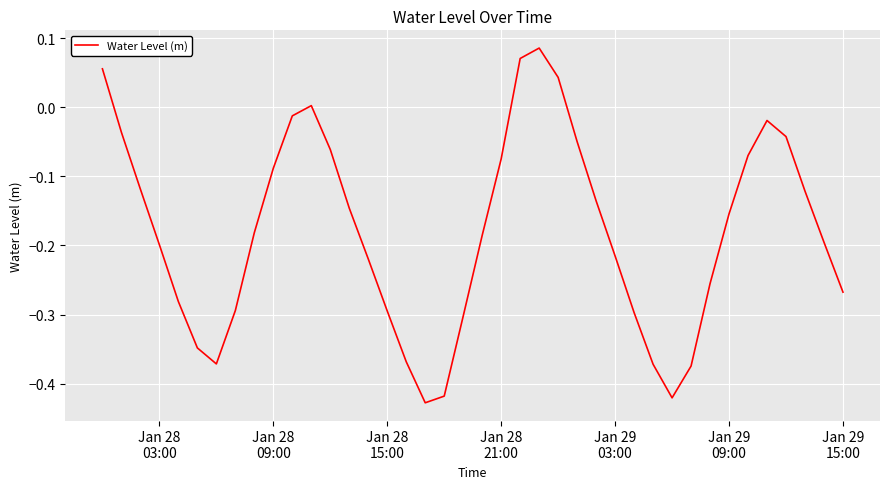

What is the difference between the maximum and minimum values?

0.5